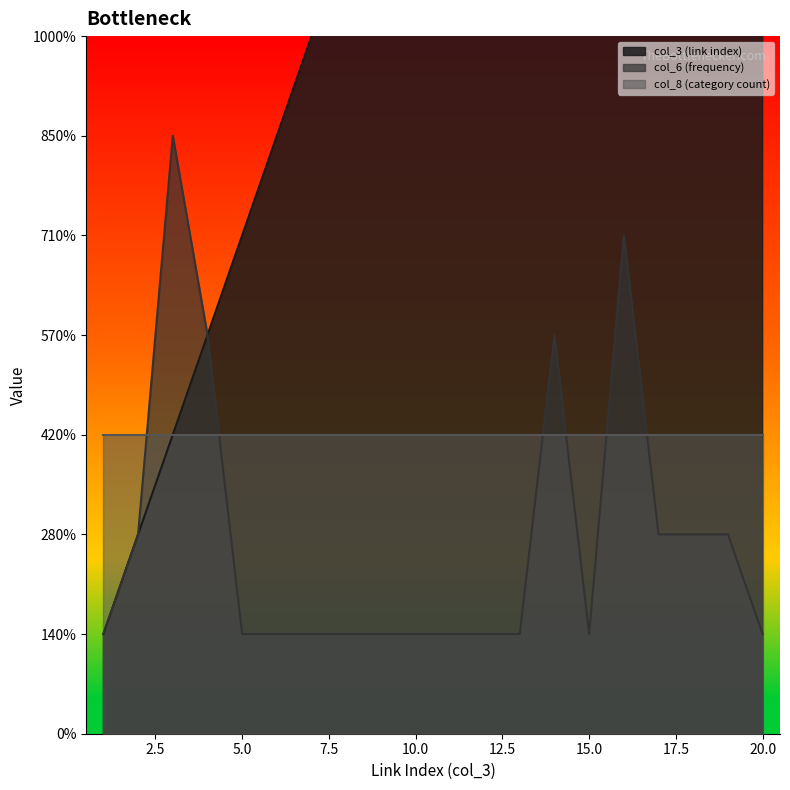

Which has a higher value, 9 or 19?

19